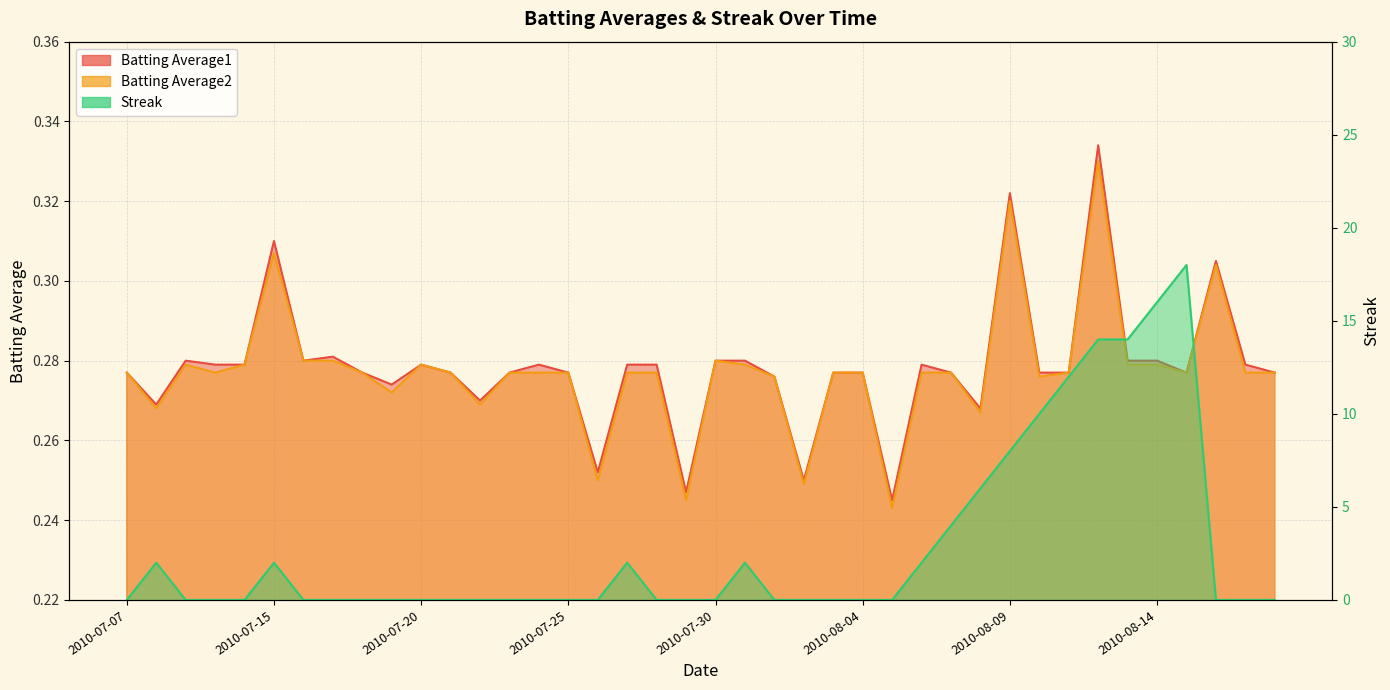

Reading right to left, what are all the values shown in this chart?

Batting Average1: 2010-08-18=0.3	2010-08-17=0.3	2010-08-16=0.3	2010-08-15=0.3	2010-08-14=0.3	2010-08-13=0.3	2010-08-12=0.3	2010-08-11=0.3	2010-08-10=0.3	2010-08-09=0.3	2010-08-08=0.3	2010-08-07=0.3	2010-08-06=0.3	2010-08-05=0.2	2010-08-04=0.3	2010-08-03=0.3	2010-08-02=0.2	2010-08-01=0.3	2010-07-31=0.3	2010-07-30=0.3	2010-07-29=0.2	2010-07-28=0.3	2010-07-27=0.3	2010-07-26=0.3	2010-07-25=0.3	2010-07-24=0.3	2010-07-23=0.3	2010-07-22=0.3	2010-07-21=0.3	2010-07-20=0.3	2010-07-19=0.3	2010-07-18=0.3	2010-07-17=0.3	2010-07-16=0.3	2010-07-15=0.3	2010-07-11=0.3	2010-07-10=0.3	2010-07-09=0.3	2010-07-08=0.3	2010-07-07=0.3
Batting Average2: 2010-08-18=0.3	2010-08-17=0.3	2010-08-16=0.3	2010-08-15=0.3	2010-08-14=0.3	2010-08-13=0.3	2010-08-12=0.3	2010-08-11=0.3	2010-08-10=0.3	2010-08-09=0.3	2010-08-08=0.3	2010-08-07=0.3	2010-08-06=0.3	2010-08-05=0.2	2010-08-04=0.3	2010-08-03=0.3	2010-08-02=0.2	2010-08-01=0.3	2010-07-31=0.3	2010-07-30=0.3	2010-07-29=0.2	2010-07-28=0.3	2010-07-27=0.3	2010-07-26=0.2	2010-07-25=0.3	2010-07-24=0.3	2010-07-23=0.3	2010-07-22=0.3	2010-07-21=0.3	2010-07-20=0.3	2010-07-19=0.3	2010-07-18=0.3	2010-07-17=0.3	2010-07-16=0.3	2010-07-15=0.3	2010-07-11=0.3	2010-07-10=0.3	2010-07-09=0.3	2010-07-08=0.3	2010-07-07=0.3
Streak: 2010-08-18=0.0	2010-08-17=0.0	2010-08-16=0.0	2010-08-15=18.0	2010-08-14=16.0	2010-08-13=14.0	2010-08-12=14.0	2010-08-11=12.0	2010-08-10=10.0	2010-08-09=8.0	2010-08-08=6.0	2010-08-07=4.0	2010-08-06=2.0	2010-08-05=0.0	2010-08-04=0.0	2010-08-03=0.0	2010-08-02=0.0	2010-08-01=0.0	2010-07-31=2.0	2010-07-30=0.0	2010-07-29=0.0	2010-07-28=0.0	2010-07-27=2.0	2010-07-26=0.0	2010-07-25=0.0	2010-07-24=0.0	2010-07-23=0.0	2010-07-22=0.0	2010-07-21=0.0	2010-07-20=0.0	2010-07-19=0.0	2010-07-18=0.0	2010-07-17=0.0	2010-07-16=0.0	2010-07-15=2.0	2010-07-11=0.0	2010-07-10=0.0	2010-07-09=0.0	2010-07-08=2.0	2010-07-07=0.0